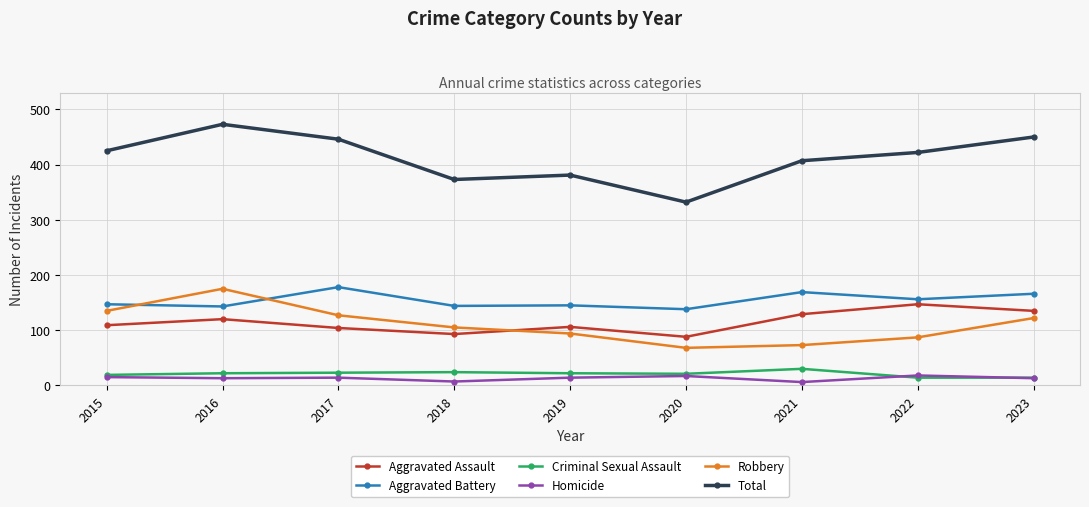

Which series has the largest range (max minus min)?

Total